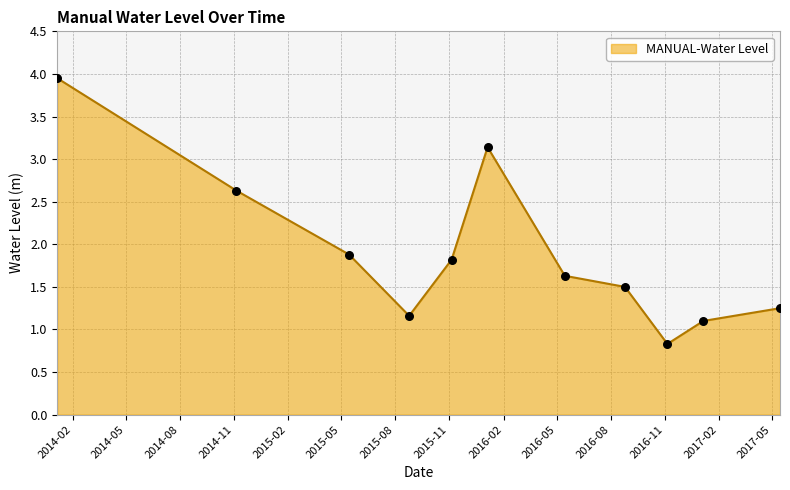

What is the minimum value shown in the chart?

0.8